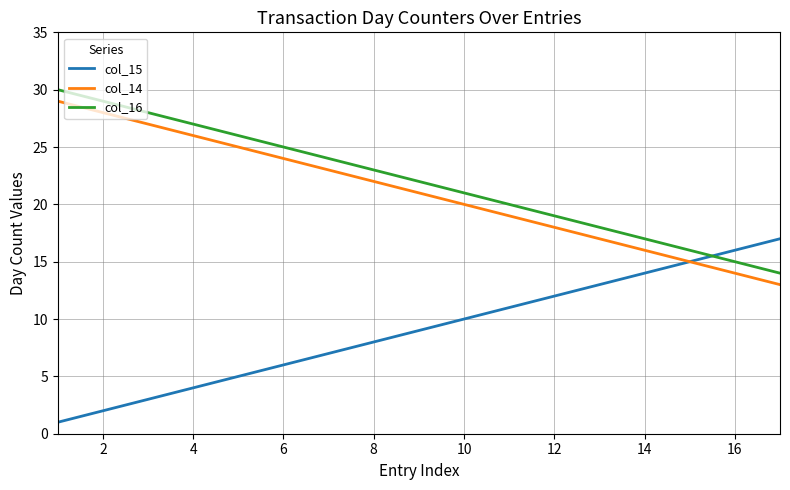

Which series ends up on top after the final intersection of col_15 and col_16?

col_15